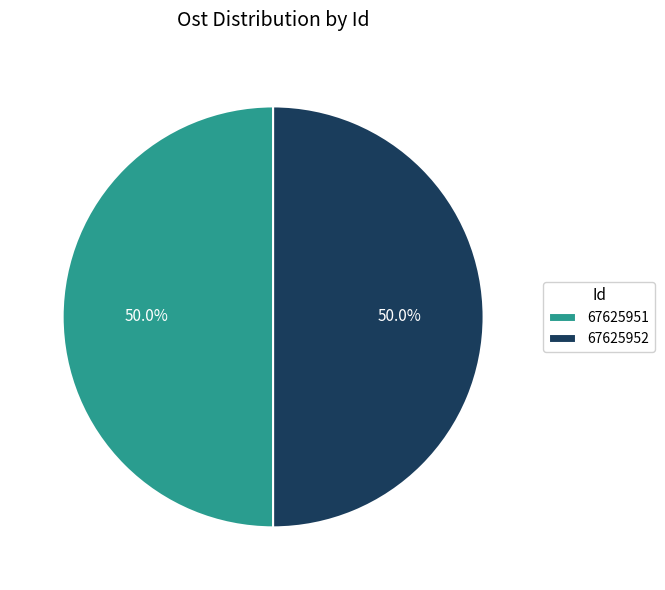

To the nearest percent, what is the combined percentage of 67625951 and 67625952?

100%